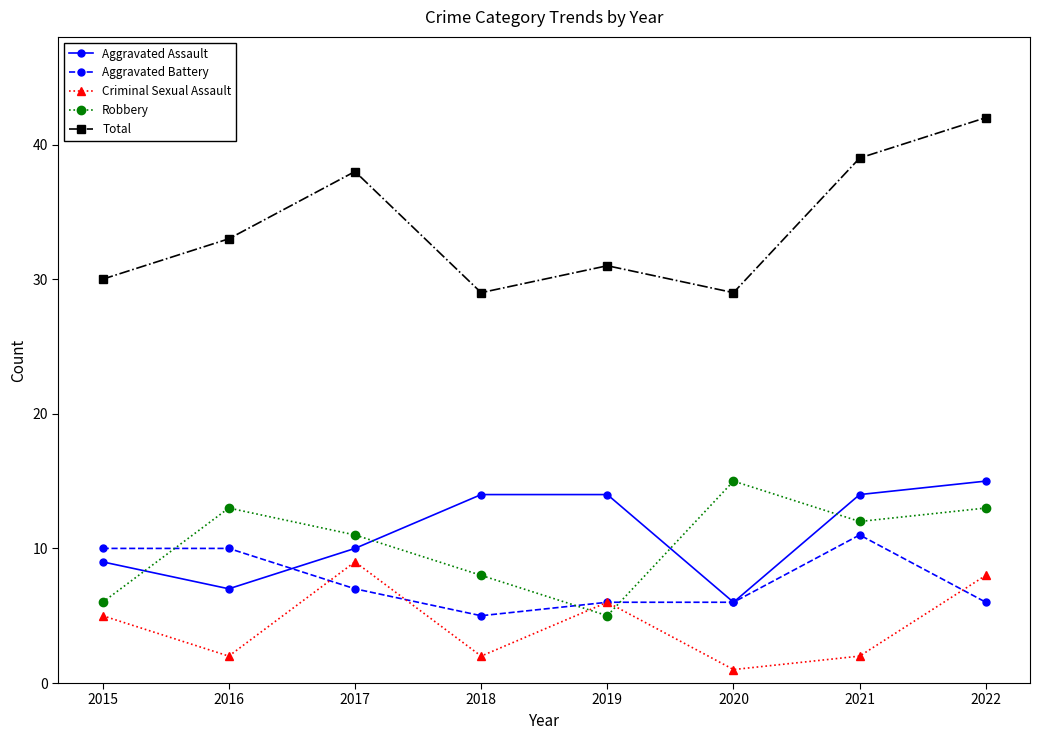

Count the number of categories in the chart.

8